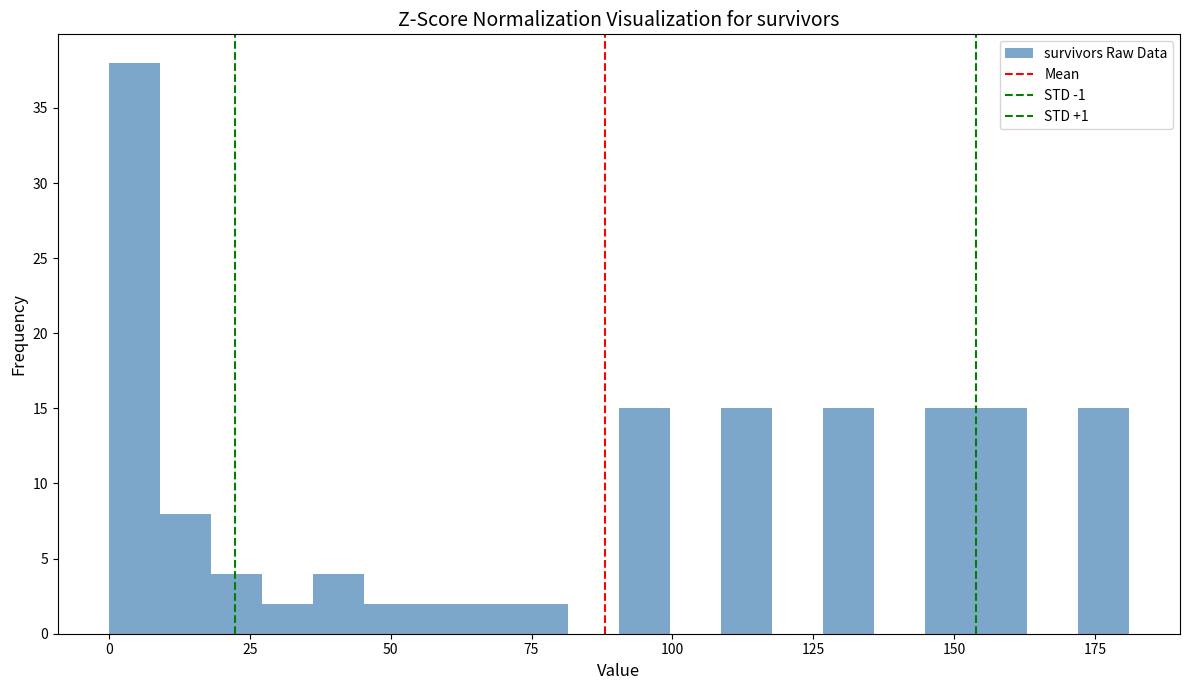

Read against the x-axis, roughly where is the centre of the tallest bar?

5